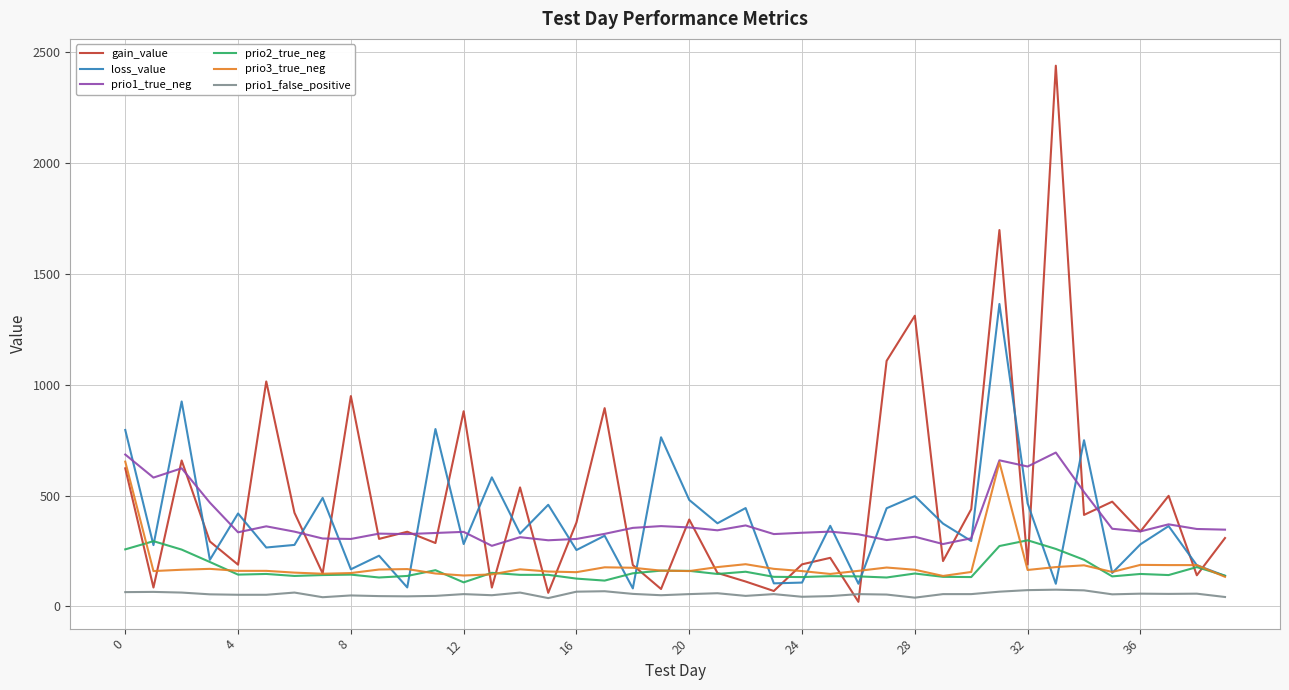

What is the highest value of the prio1_true_neg series?

694.0